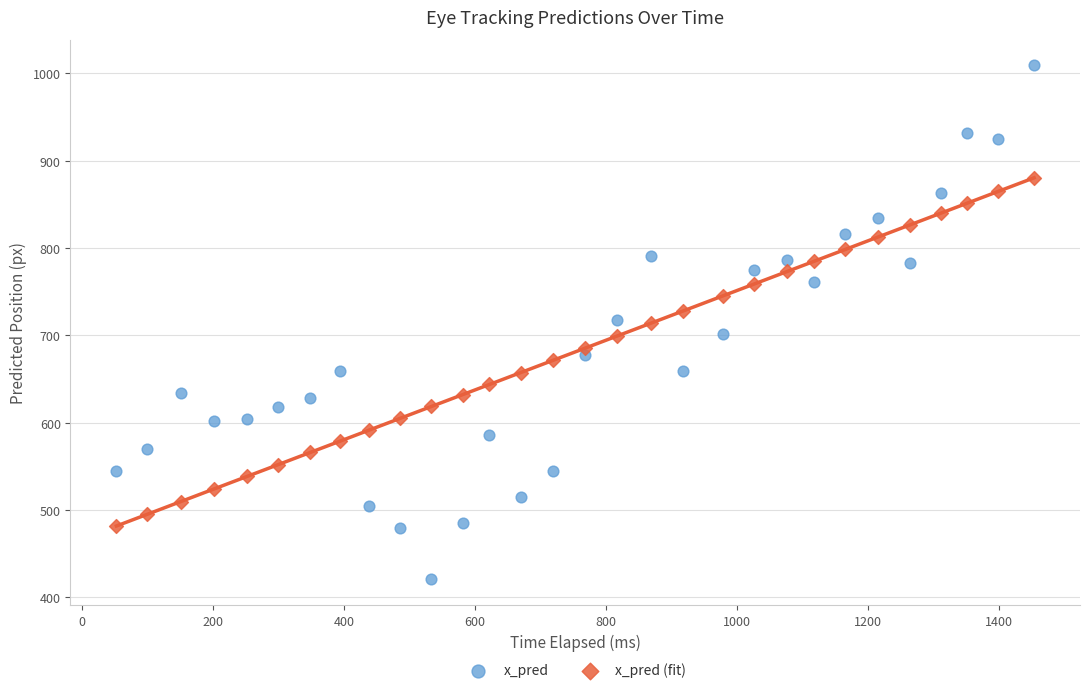

Across all data points, what is the range of X values (max minus min)?

1402.1